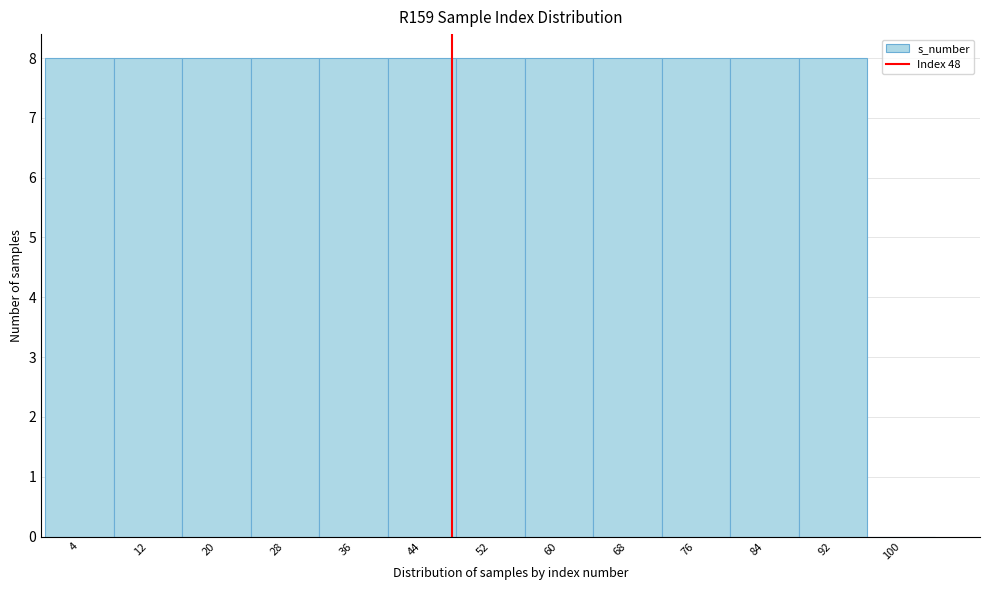

What is the height of the bar covering 72.5 to 80.5 on the x-axis? Neither the bar edges nor the heights are printed on the chart, so give them approximately, as read against the axes.

8